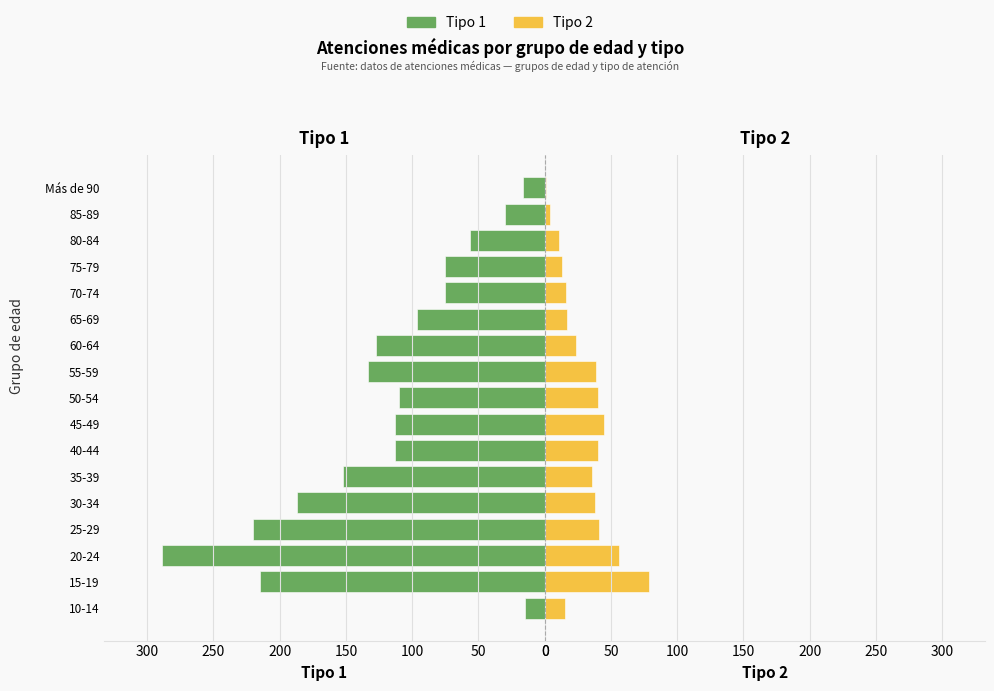

Reading left to right, transcribe all the data shown in this chart.

Tipo 1: 15	215	289	220	187	152	113	113	110	133	127	96	75	75	56	30	16
Tipo 2: 15	79	56	41	38	36	40	45	40	39	24	17	16	13	11	4	1